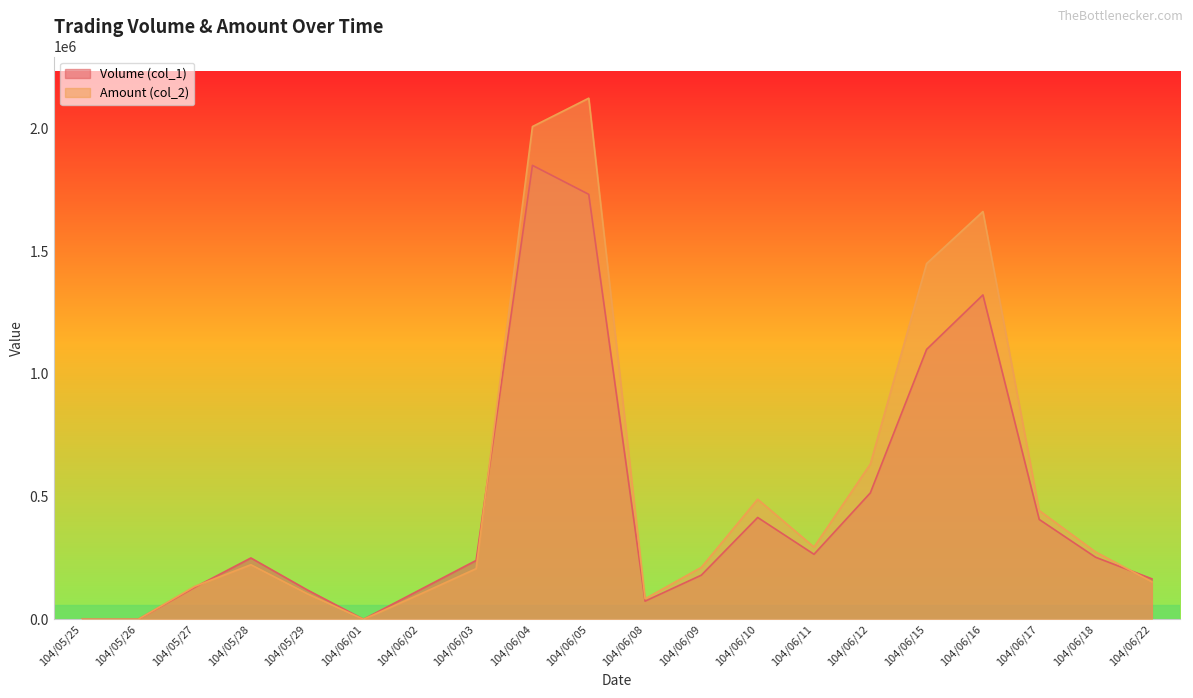

How many interior local peaks does the Volume (col_1) series have?

4